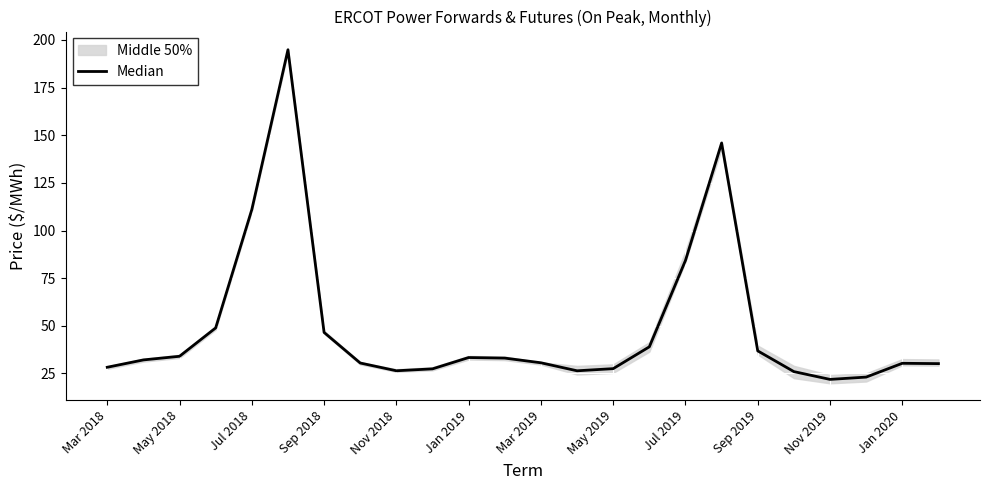

How many lines are shown in the chart?

1